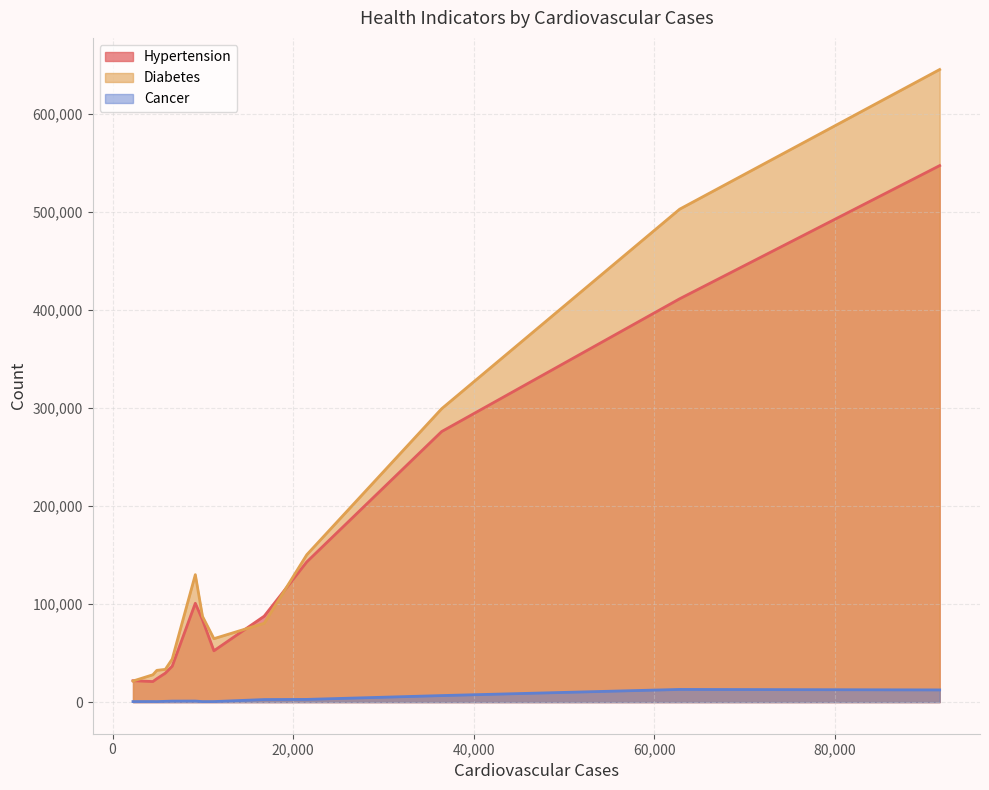

True or false: Cancer and Hypertension cross at least once.

False